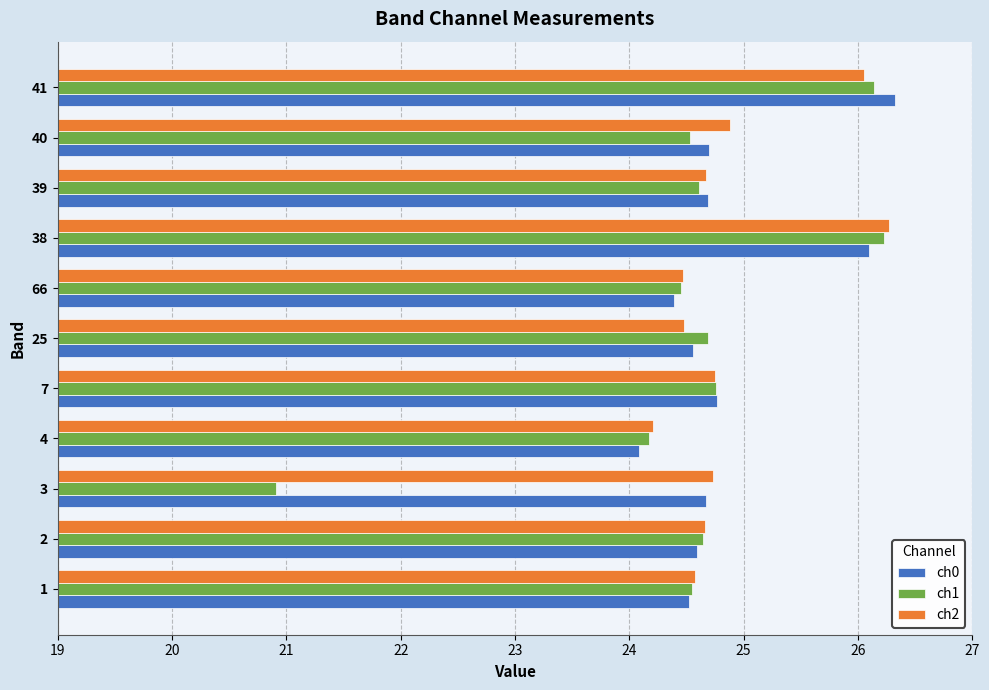

What is the total value across all series at 39?

74.0